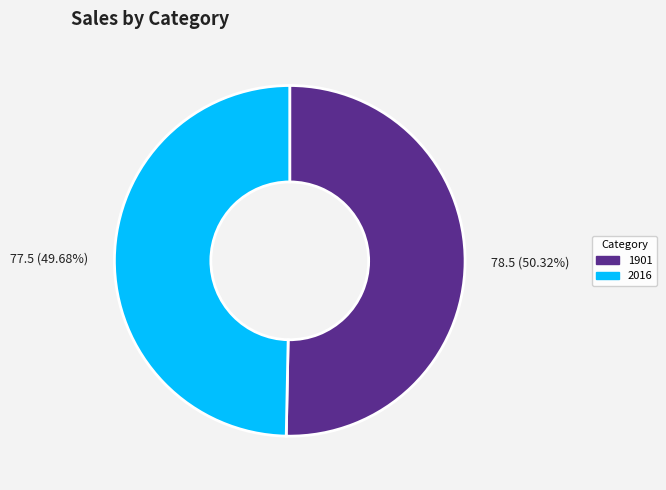

True or false: 2016 accounts for 38% of the total.

False